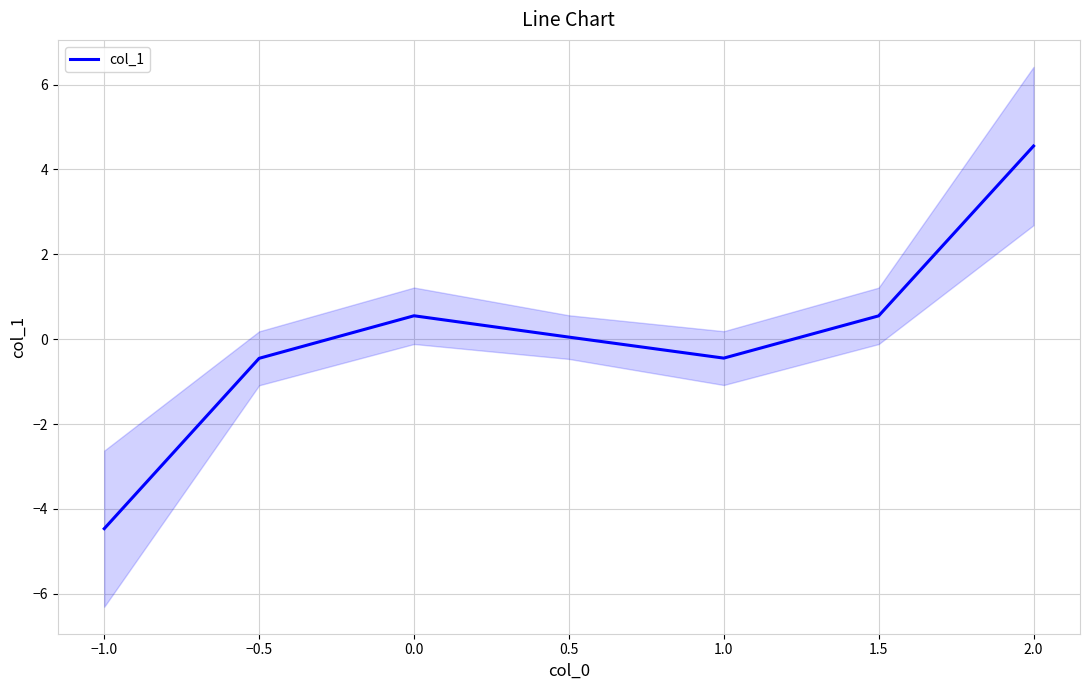

The col_1 series shows -7.4 at −1.0. True or false?

False